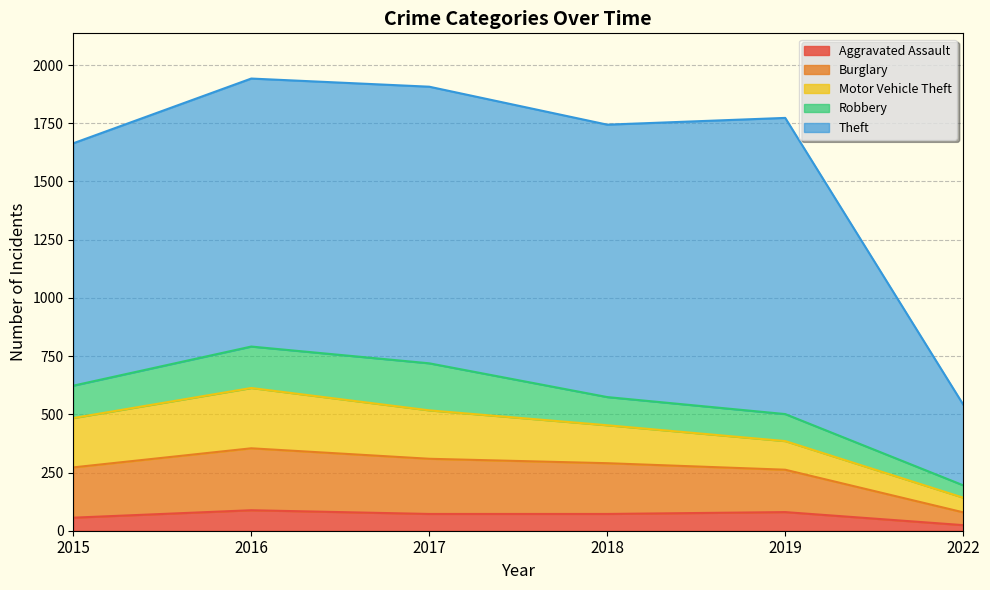

Does the chart have visible grid lines?

Yes